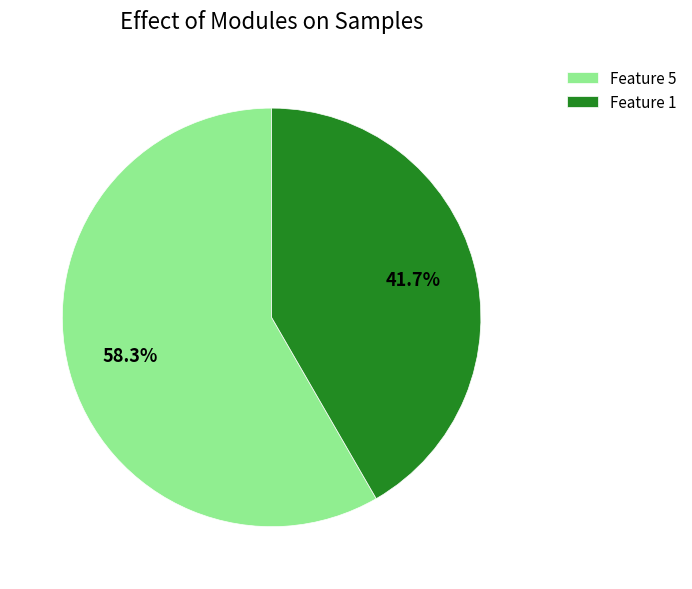

Which has a higher value, Feature 5 or Feature 1?

Feature 5